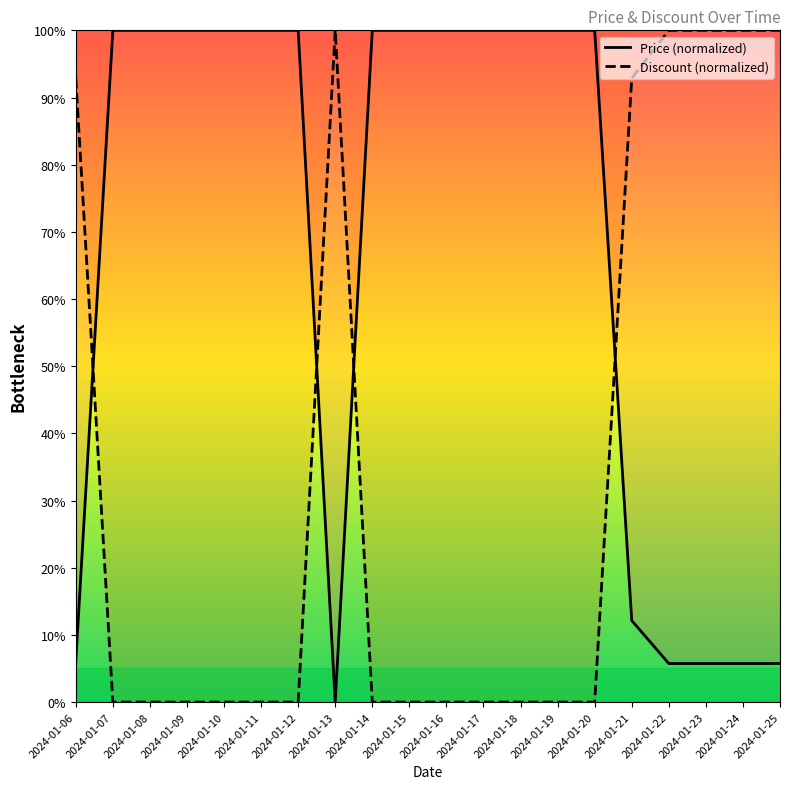

What is the maximum value for Price?

100.0